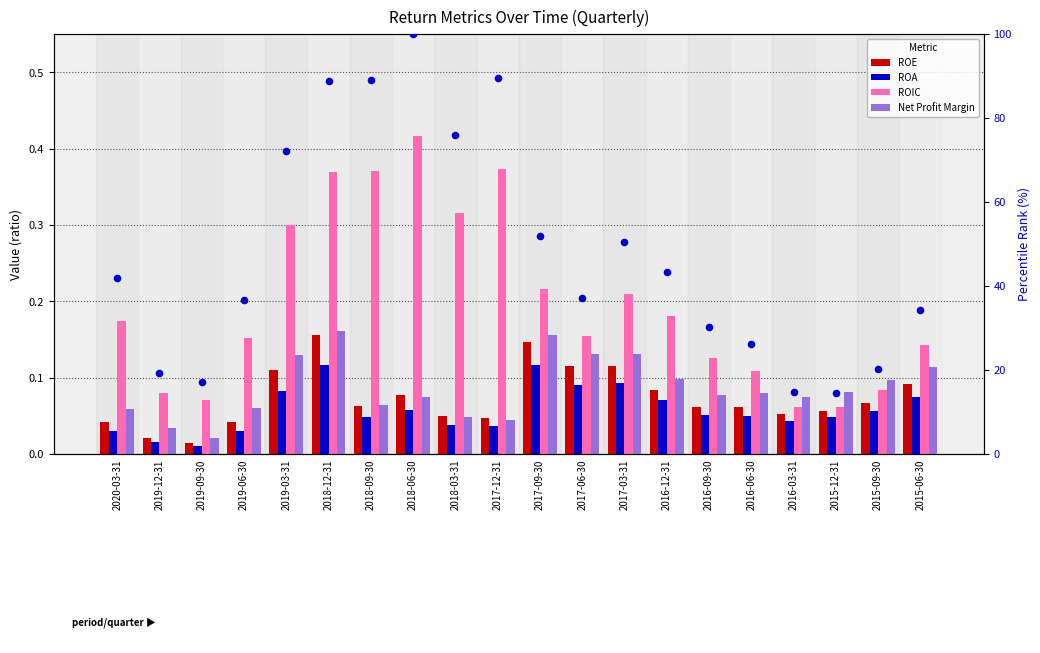

Which series has the widest spread of Y values?

ROIC percentile